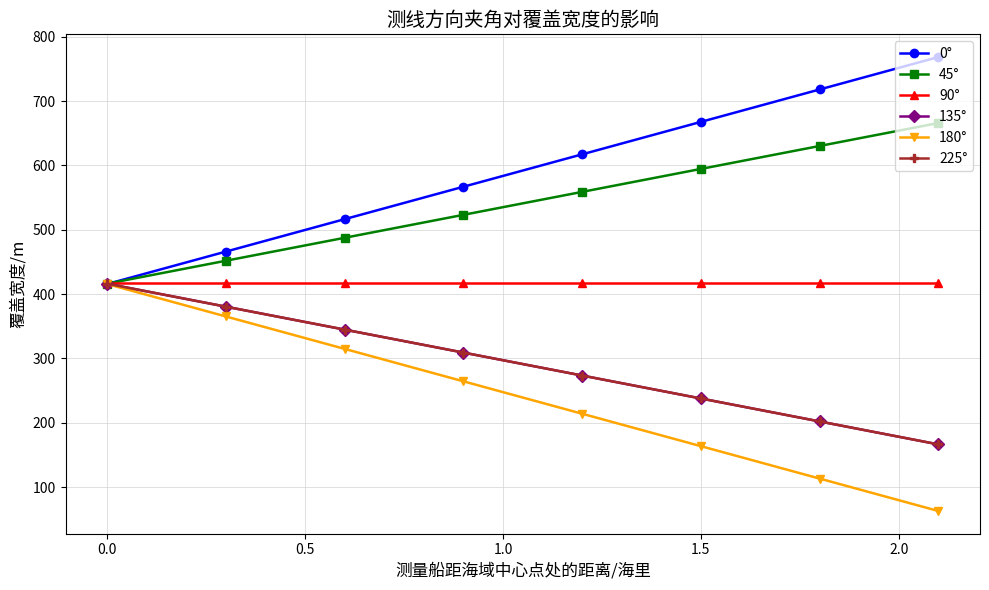

Which series has the largest range (max minus min)?

0°